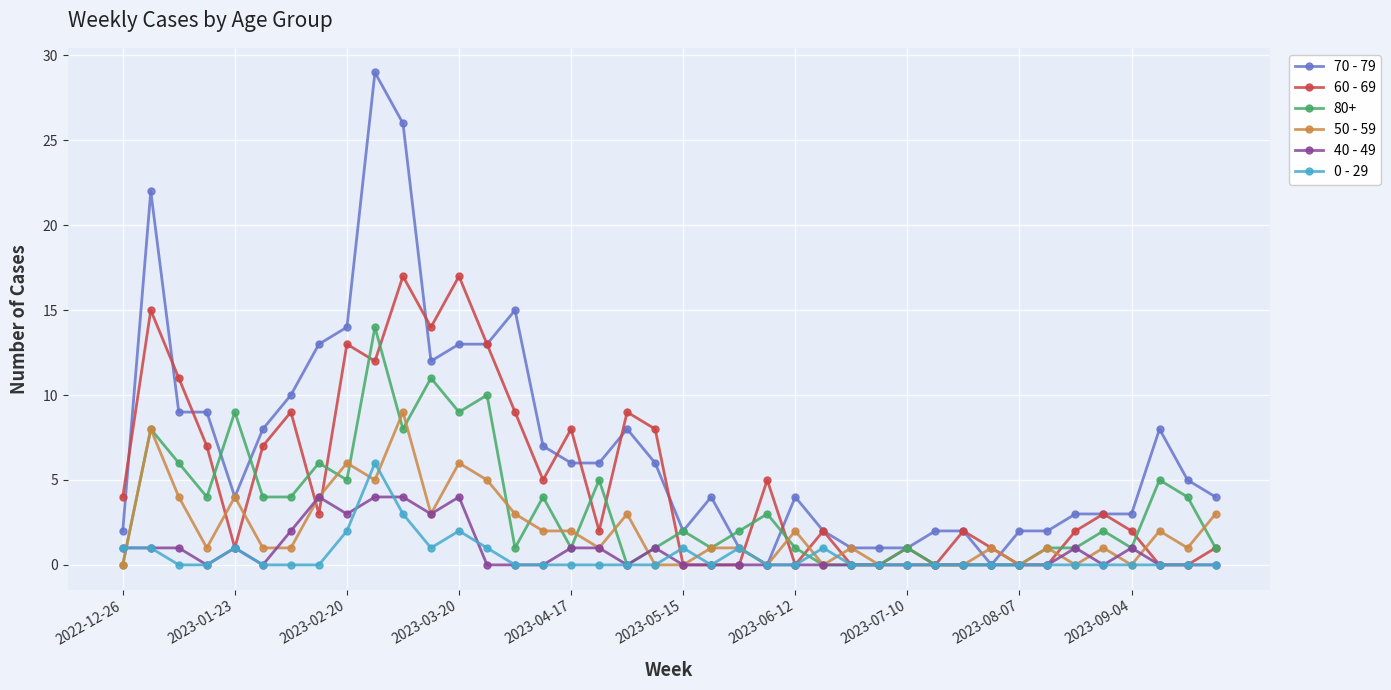

Which series has the largest range (max minus min)?

70 - 79